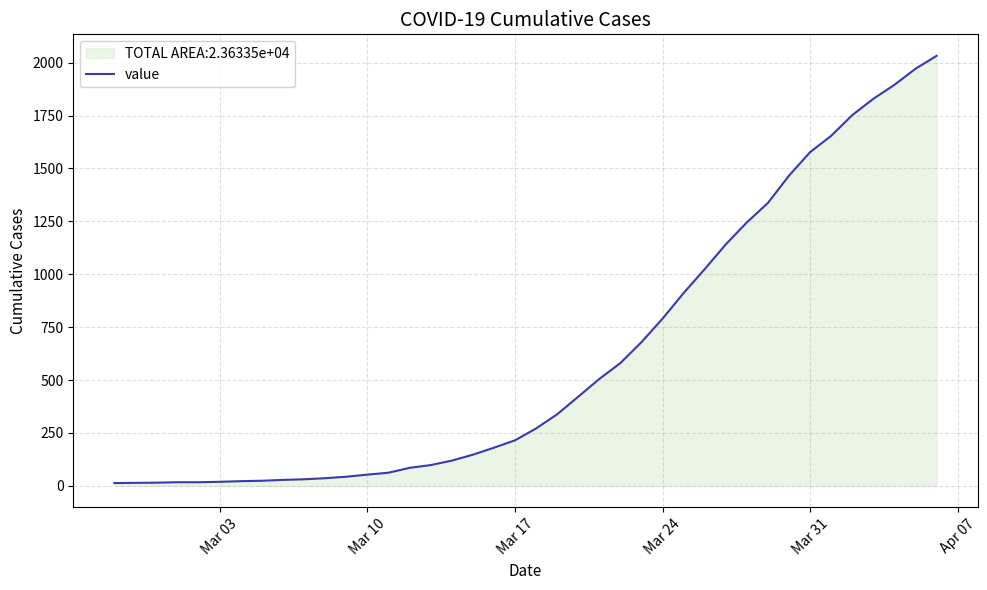

What is the difference between the maximum and minimum values?

2019